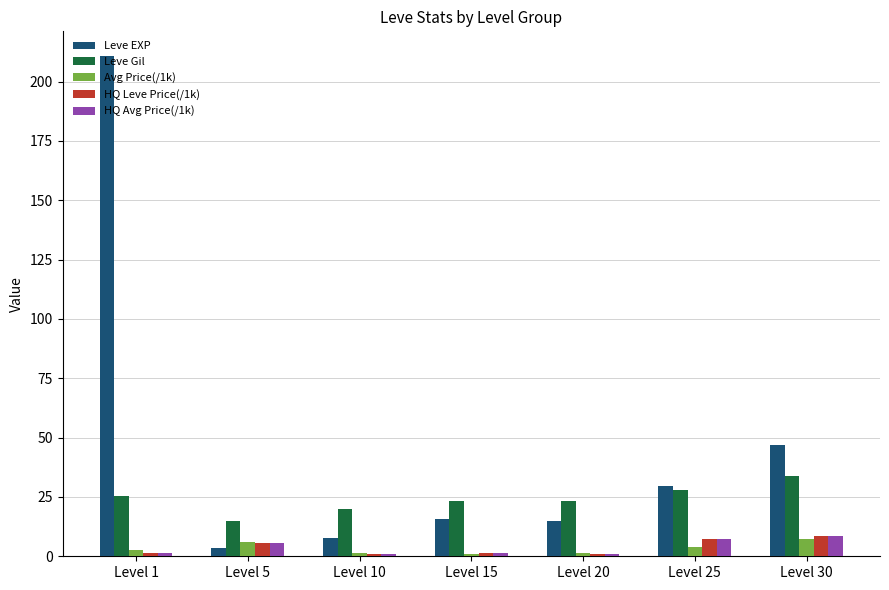

What is the average value of the Leve Gil series?

24.2